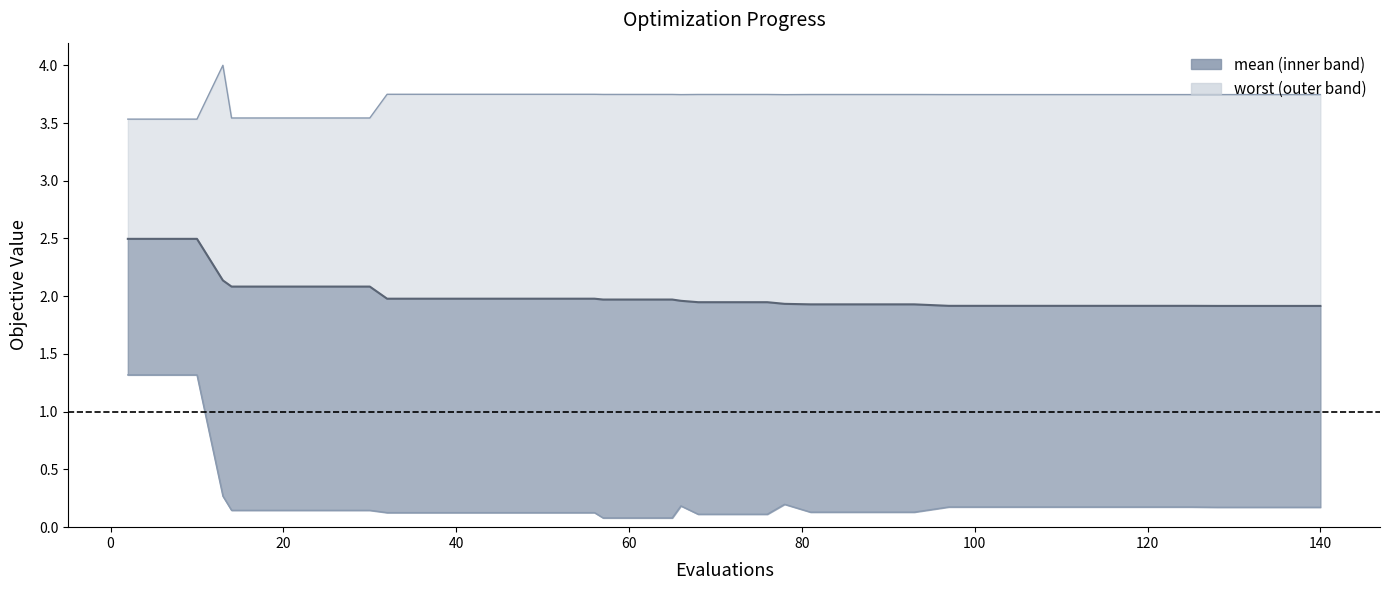

Reading left to right, what are all the values shown in this chart?

mean: 2.5	2.5	2.5	2.1	2.1	2.1	2.1	2.1	2.1	2.0	2.0	2.0	2.0	2.0	2.0	2.0	2.0	2.0	2.0	2.0	1.9	1.9	1.9	1.9	1.9	1.9	1.9	1.9	1.9	1.9	1.9	1.9	1.9	1.9	1.9	1.9	1.9	1.9	1.9	1.9
best: 1.3	1.3	1.3	0.3	0.1	0.1	0.1	0.1	0.1	0.1	0.1	0.1	0.1	0.1	0.1	0.1	0.1	0.1	0.1	0.2	0.1	0.1	0.1	0.2	0.1	0.1	0.1	0.1	0.2	0.2	0.2	0.2	0.2	0.2	0.2	0.2	0.2	0.2	0.2	0.2
worst: 3.5	3.5	3.5	4.0	3.5	3.5	3.5	3.5	3.5	3.7	3.7	3.7	3.7	3.7	3.7	3.7	3.7	3.7	3.7	3.7	3.7	3.7	3.7	3.7	3.7	3.7	3.7	3.7	3.7	3.7	3.7	3.7	3.7	3.7	3.7	3.7	3.7	3.7	3.7	3.7